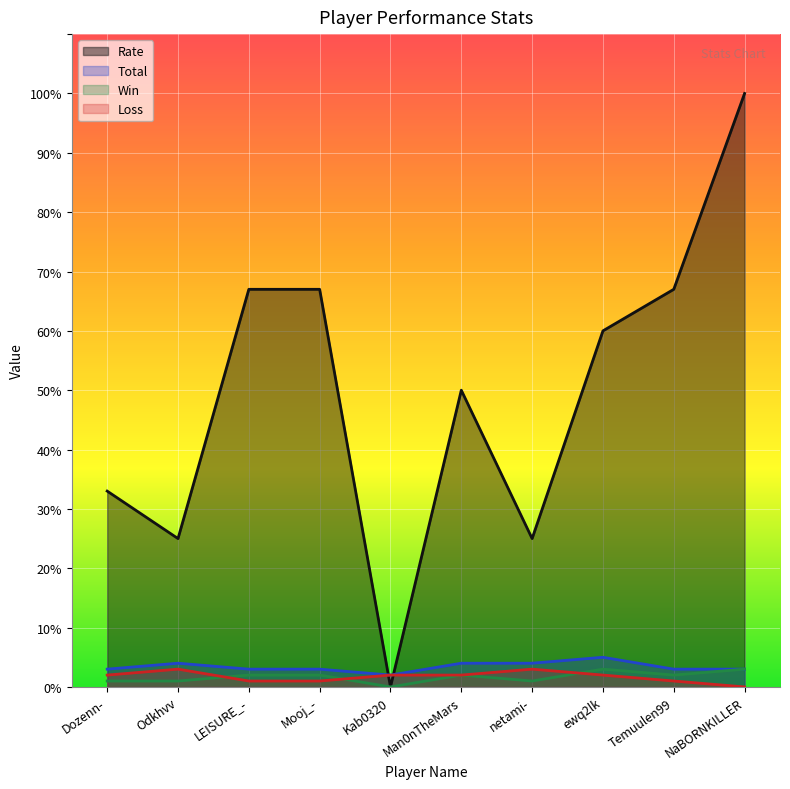

What is the value of the Total point at the 8th from the left?

5